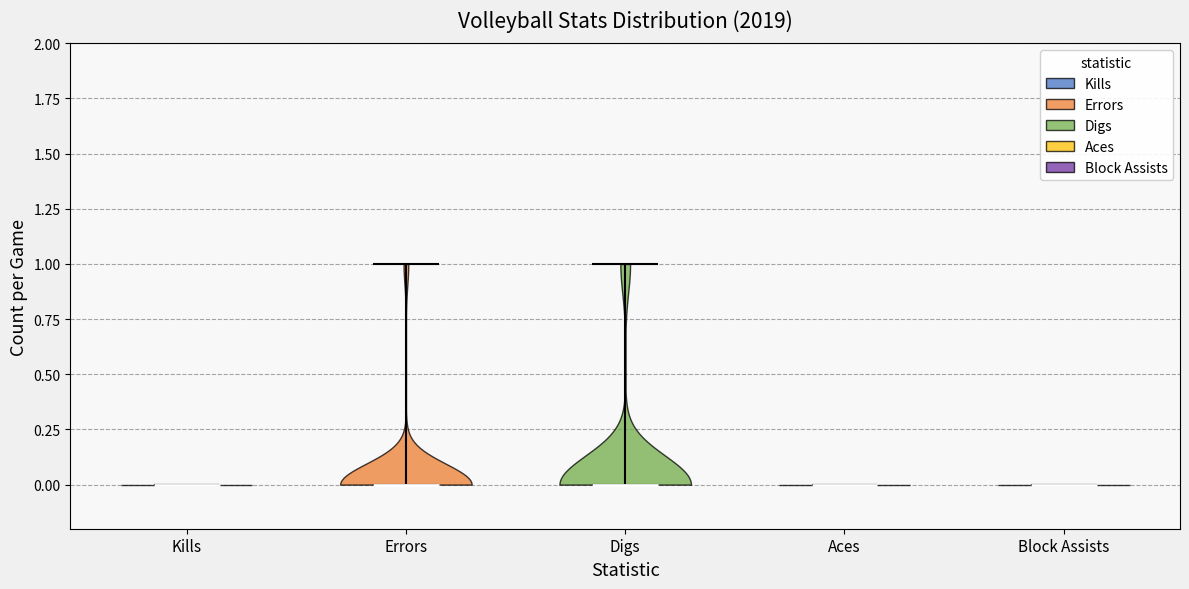

Reading left to right, read every violin against the y-axis: where its median line is, and the lowest and highest points it reaches. The values are not printed on the chart, so give them approximately, as read against the axis.

Kills: median line 0, lowest point 0, highest point 0
Errors: median line 0, lowest point 0, highest point 1
Digs: median line 0, lowest point 0, highest point 1
Aces: median line 0, lowest point 0, highest point 0
Block Assists: median line 0, lowest point 0, highest point 0